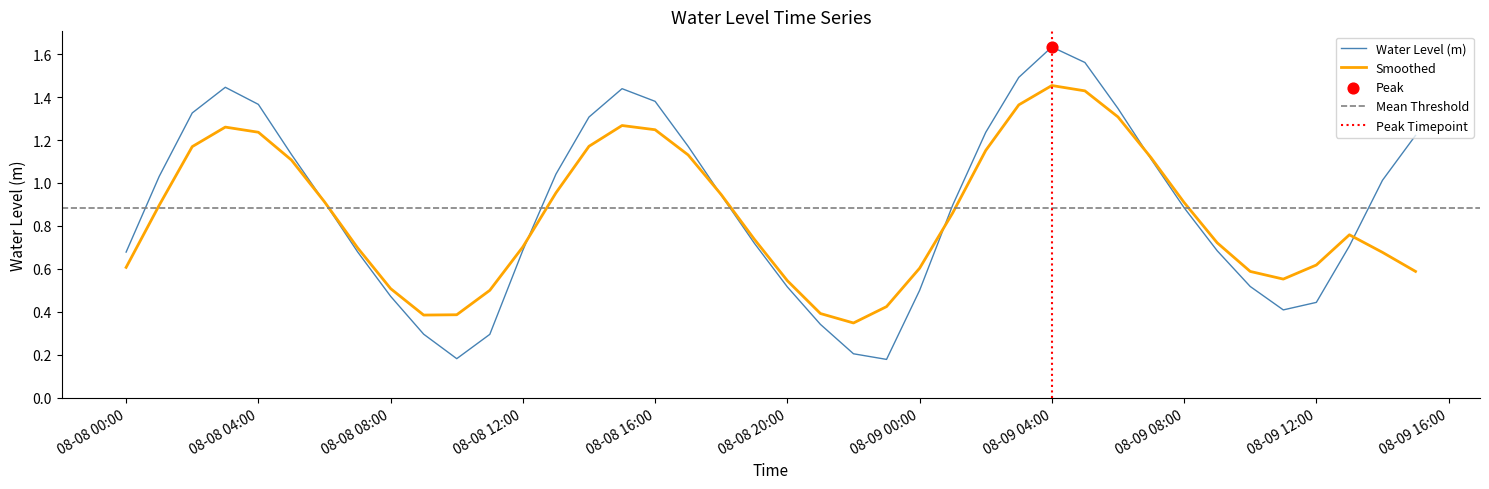

The value of Smoothed at 08-08 08:00 is 0.5. True or false?

True